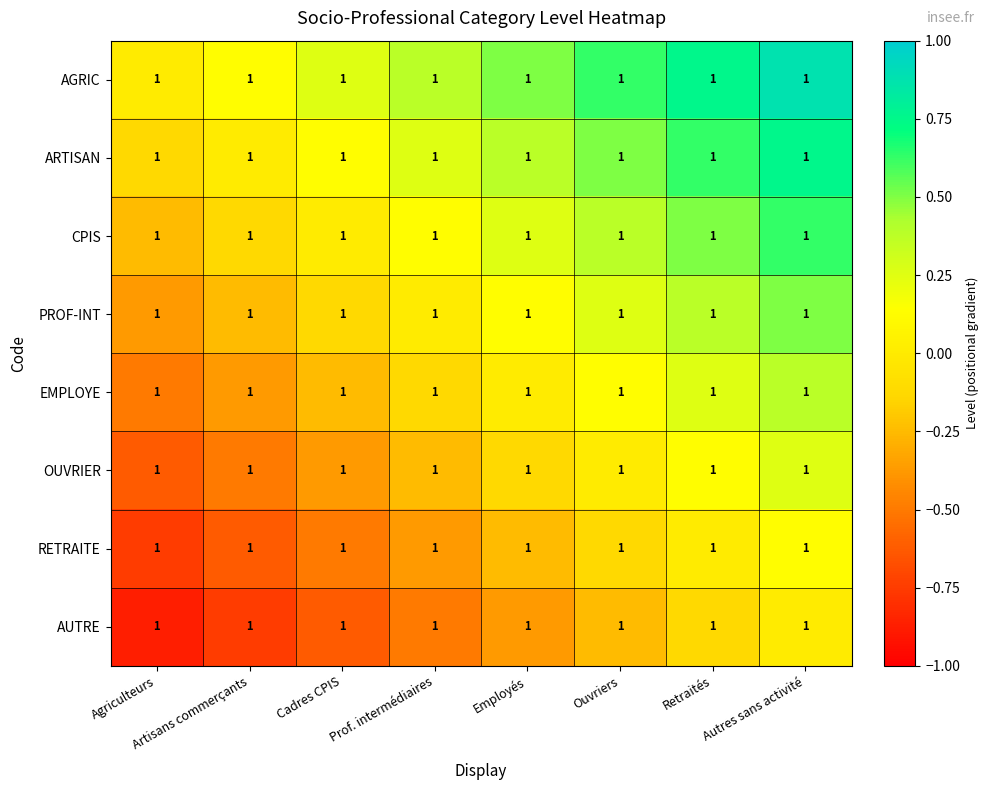

Which series has the largest range (max minus min)?

AGRIC